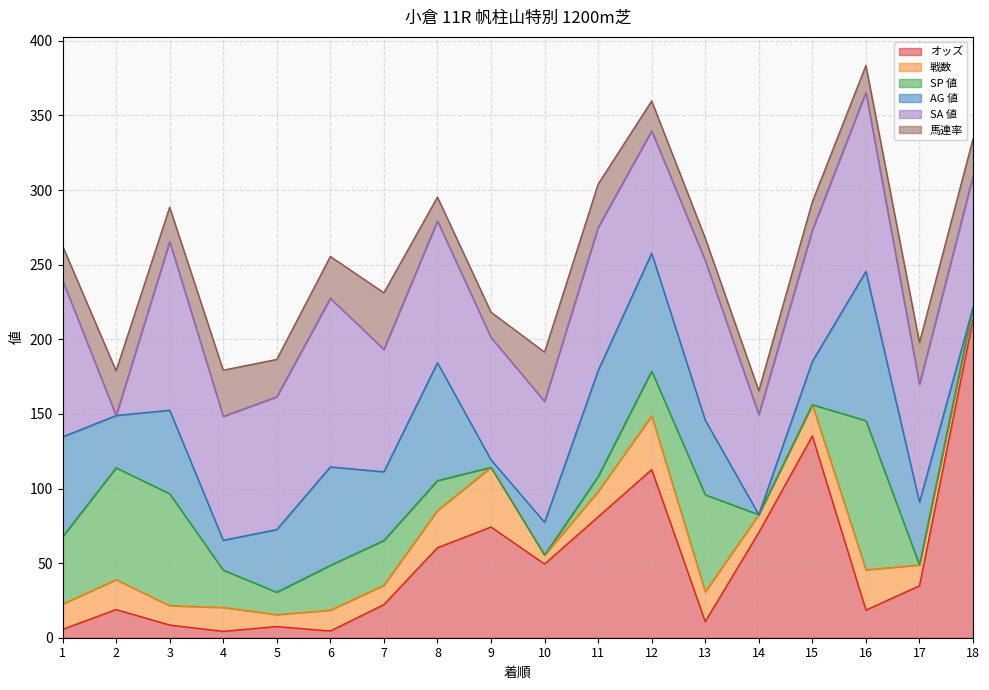

Between 6 and 16, which series saw the biggest shift?

SP 値